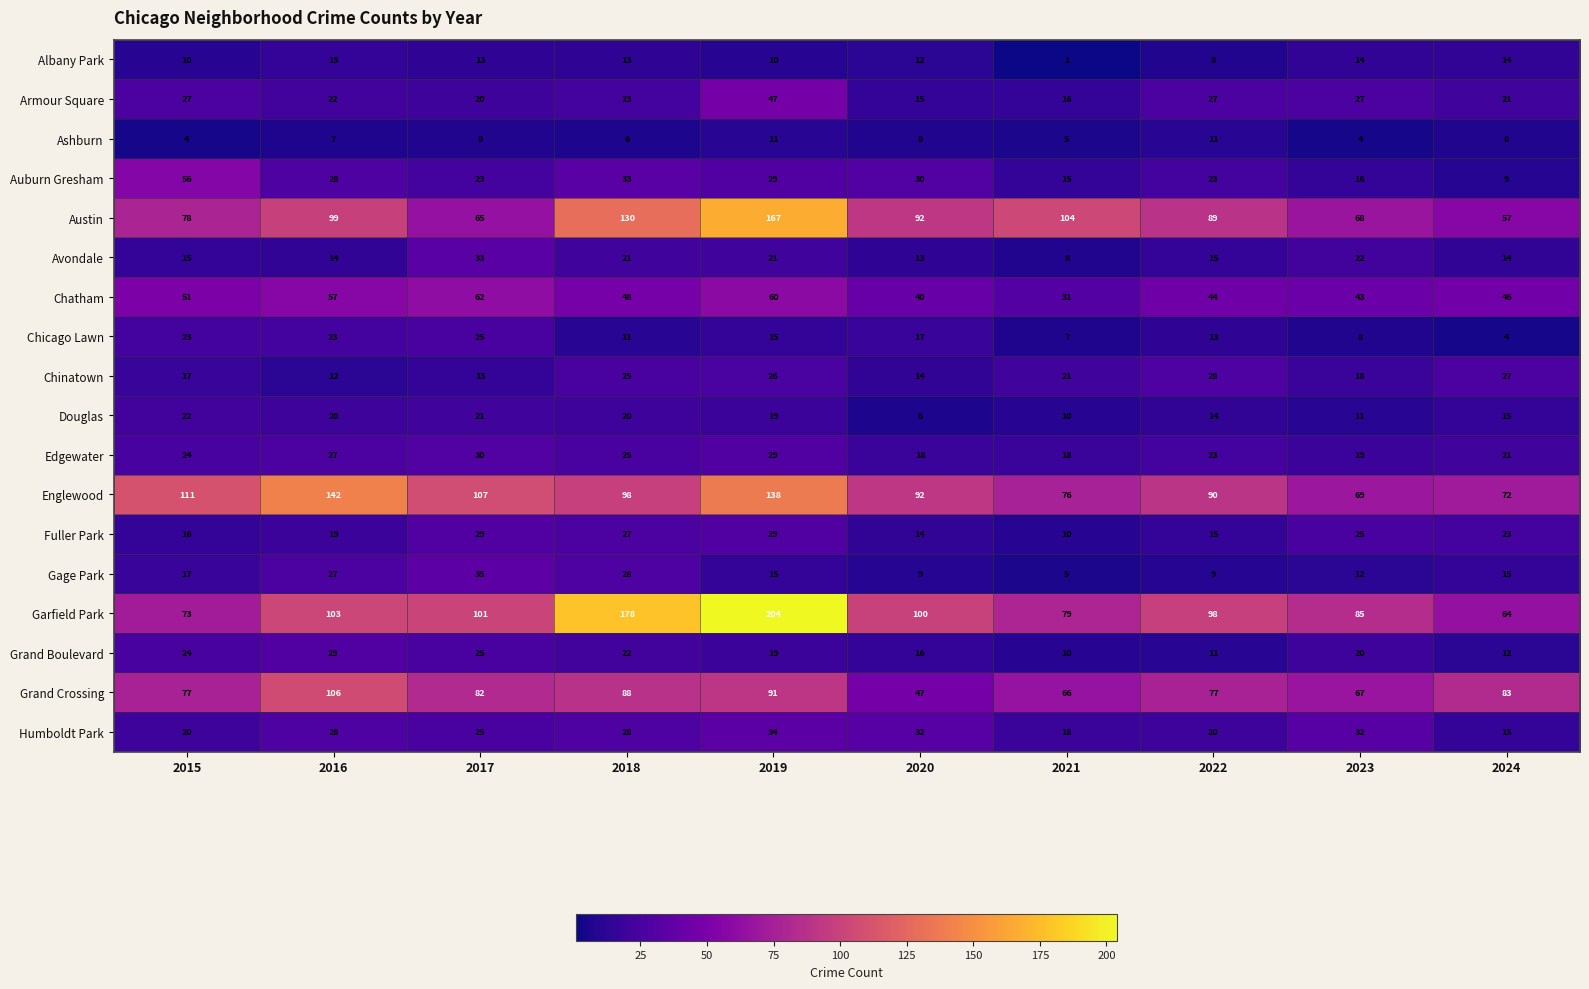

At which label is Albany Park closest to 8?

2022